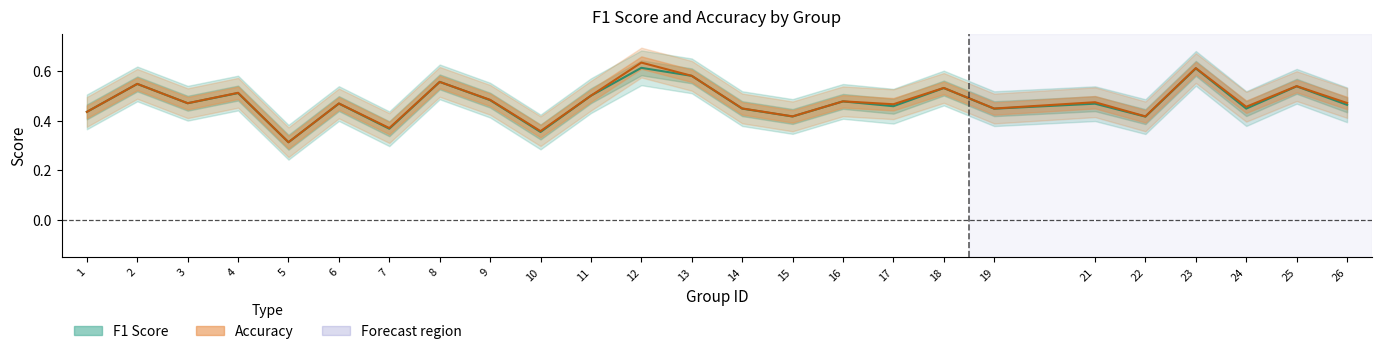

True or false: f1 and accuracy intersect in this chart.

False